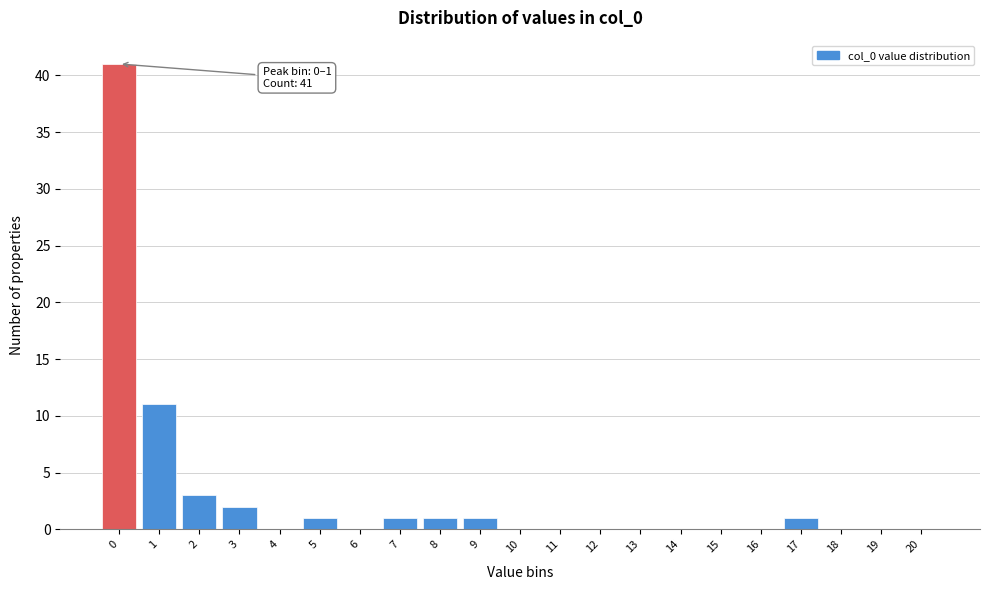

Reading right to left, list all the values displayed in this chart.

20=0	19=0	18=0	17=1	16=0	15=0	14=0	13=0	12=0	11=0	10=0	9=1	8=1	7=1	6=0	5=1	4=0	3=2	2=3	1=11	0=41